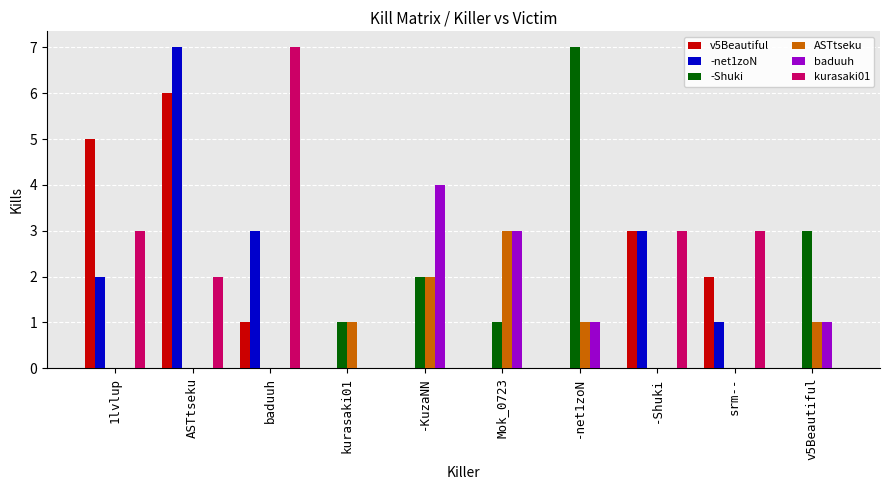

What is the total value across all series at baduuh?

11